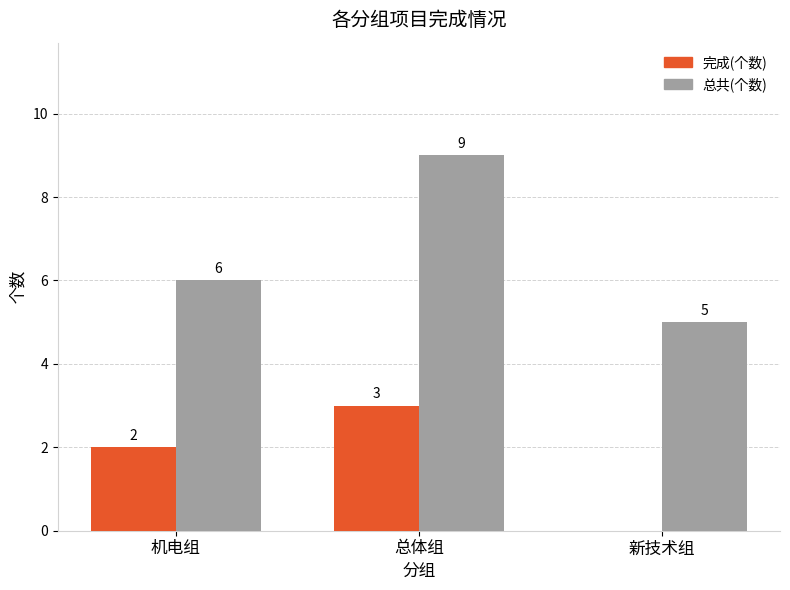

Which series has the largest total across all categories?

总共(个数)